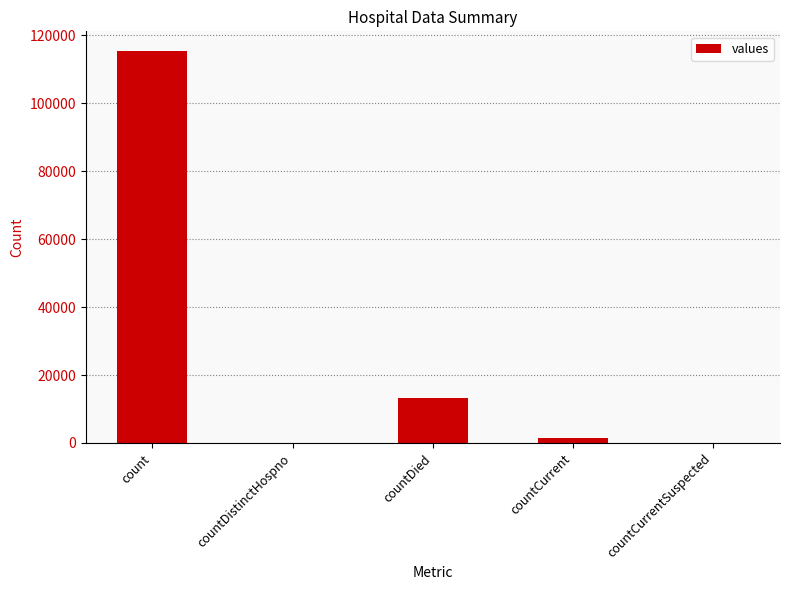

What is the difference between the values at countCurrentSuspected and countCurrent?

1383